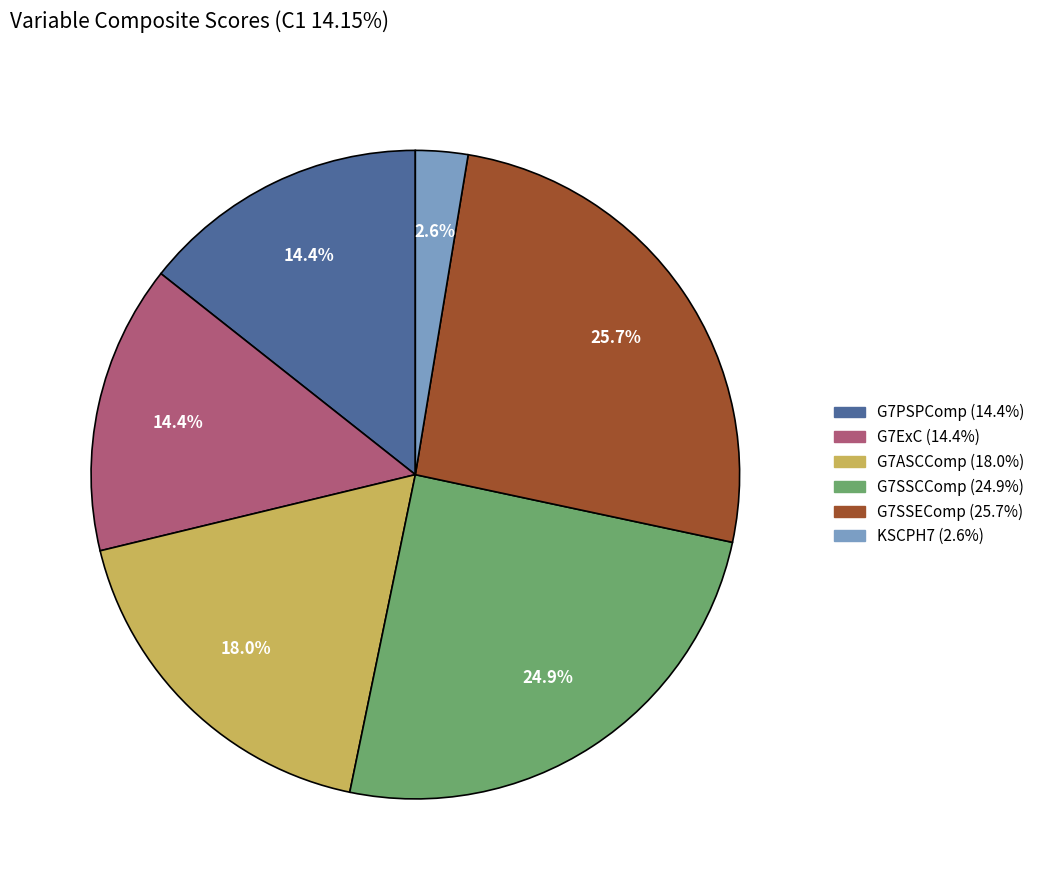

What percentage is NOT represented by G7ExC?

85.6%